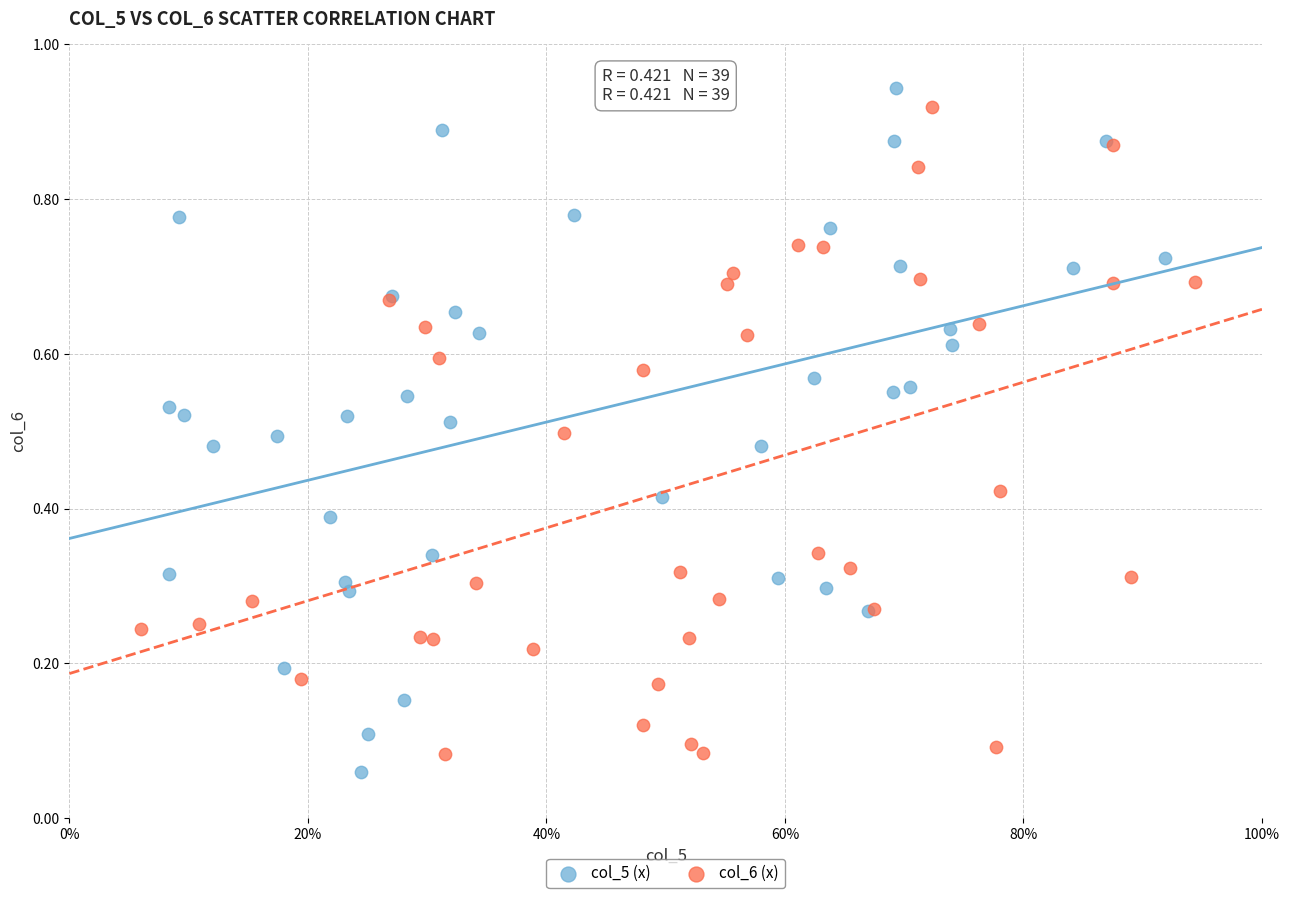

What are all the series names shown in the legend?

col_5 (x), col_6 (x)